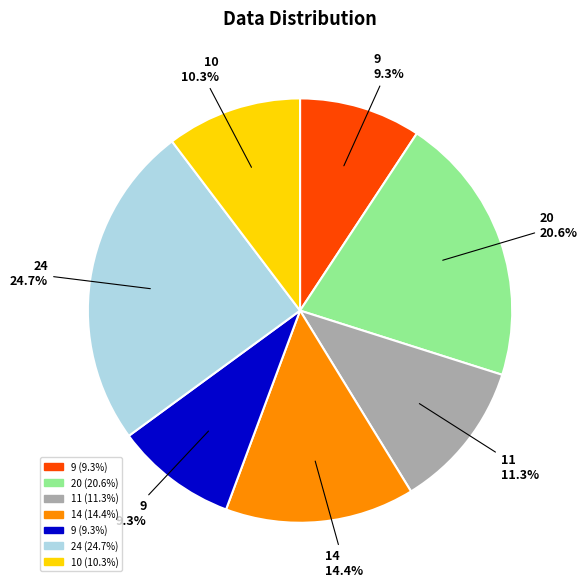

To the nearest percent, what is the average slice percentage?

14%